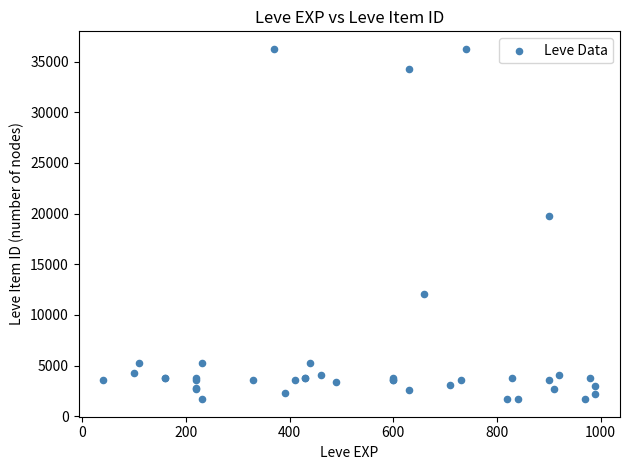

What Y value in the scatter plot is closest to 18967?

19744